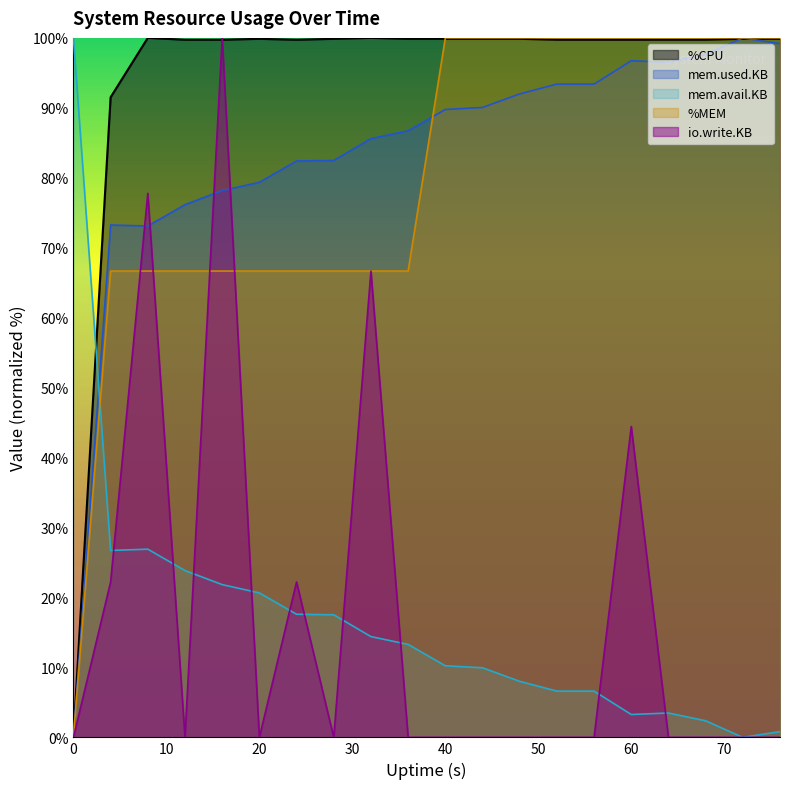

What is the average value of the mem.avail.KB series?

16.7